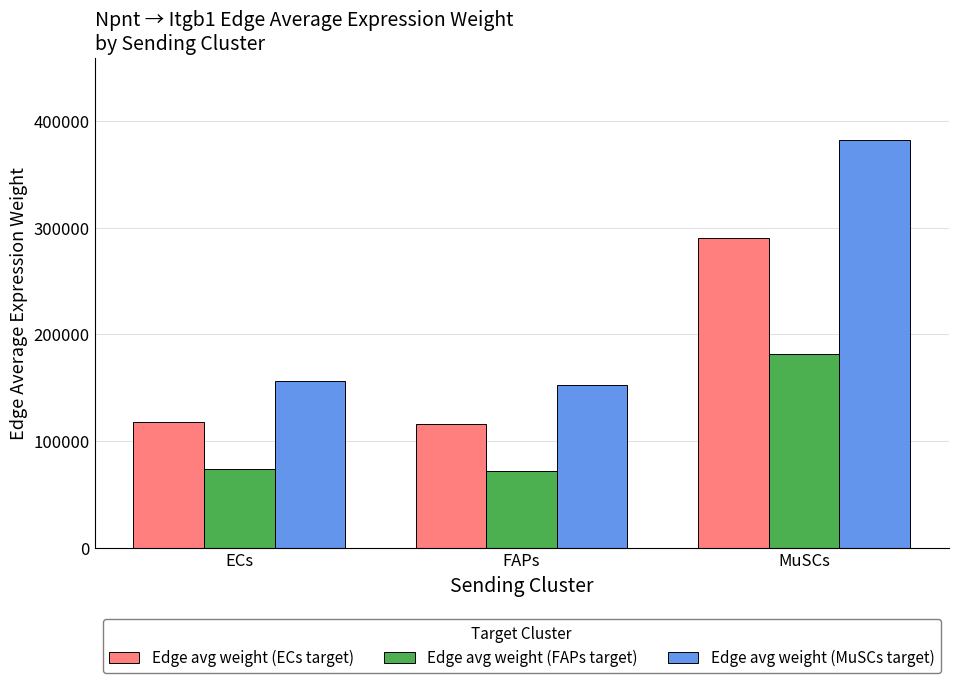

What is the greatest value displayed?

382684.0